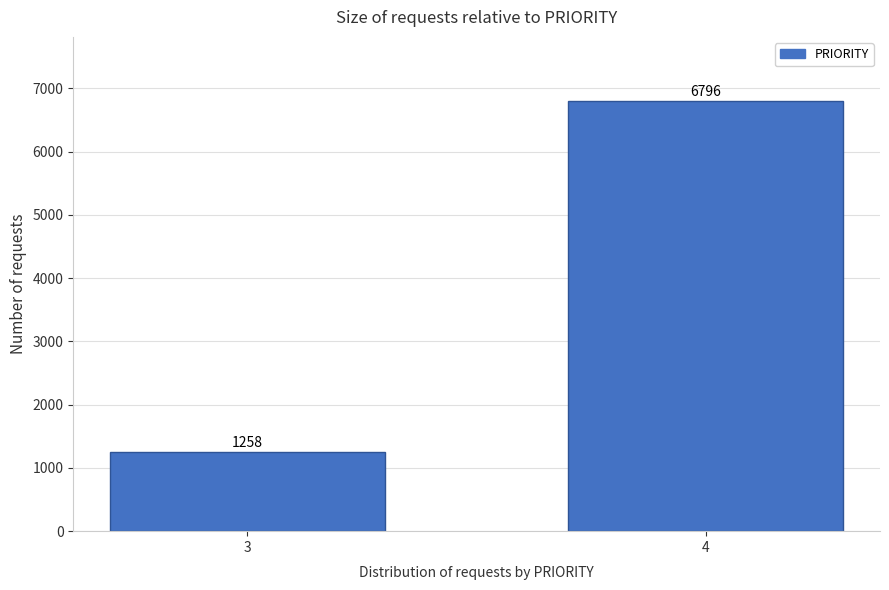

Reading left to right, transcribe all the data shown in this chart.

1258	6796